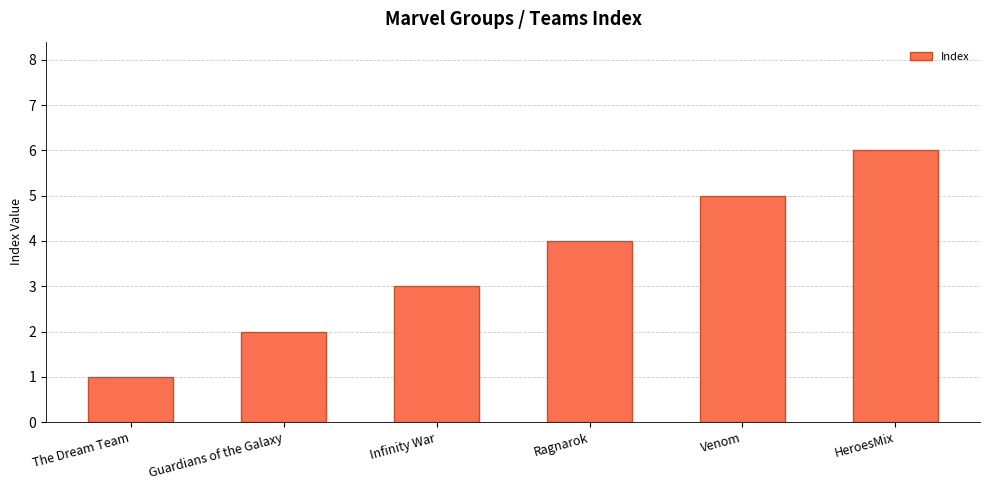

True or false: the data shows 1 at Venom.

False